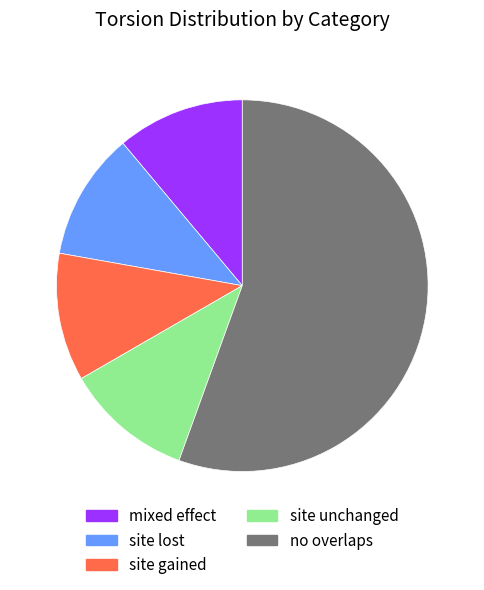

Combined, do site unchanged and mixed effect account for over 50%?

No